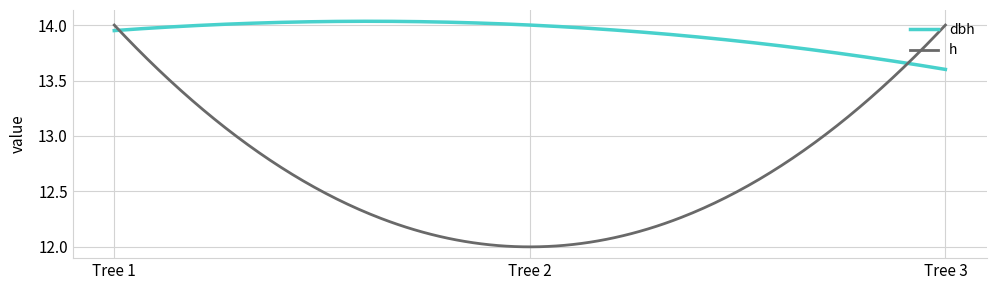

Which series has the largest total across all categories?

dbh